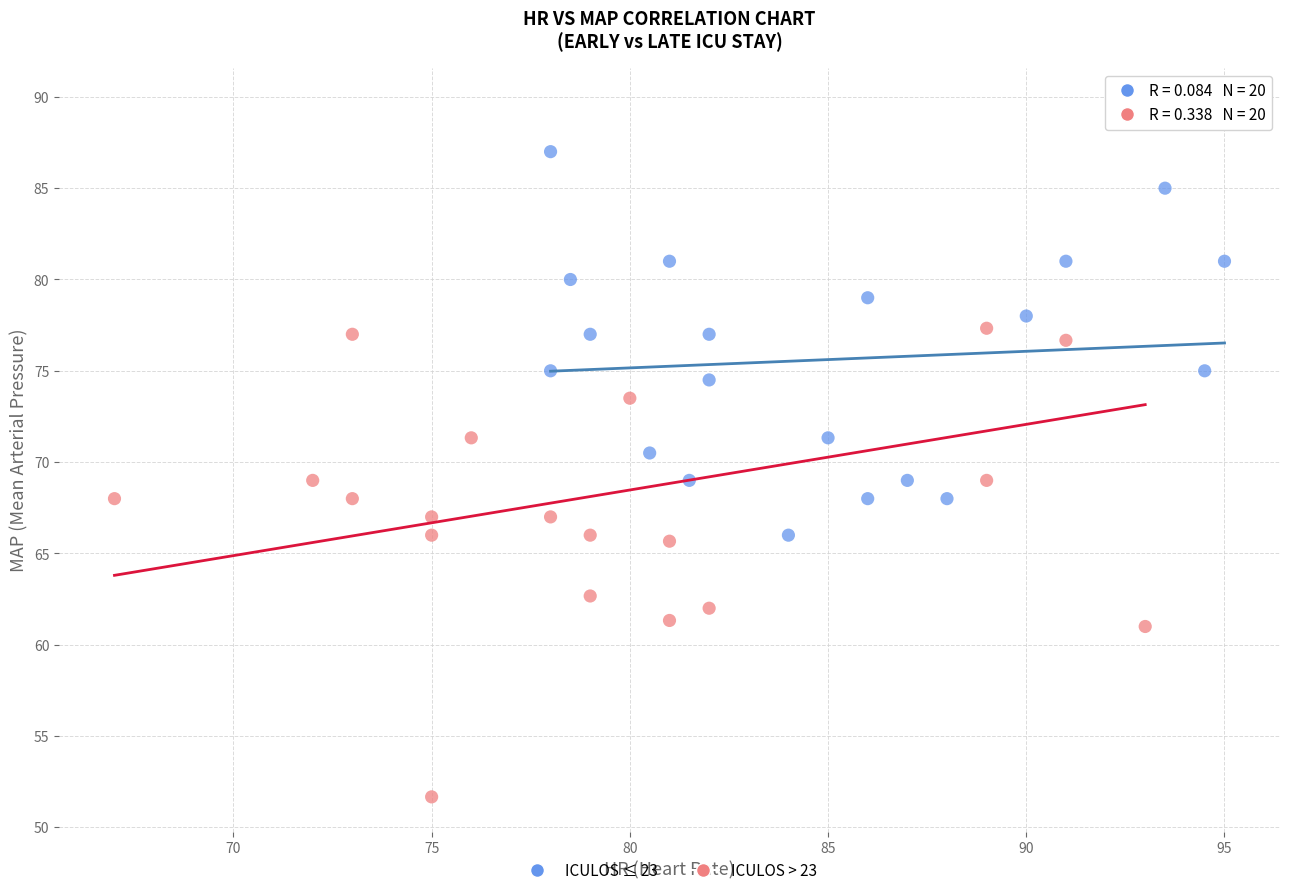

Which series reaches the minimum Y coordinate?

ICULOS > 23